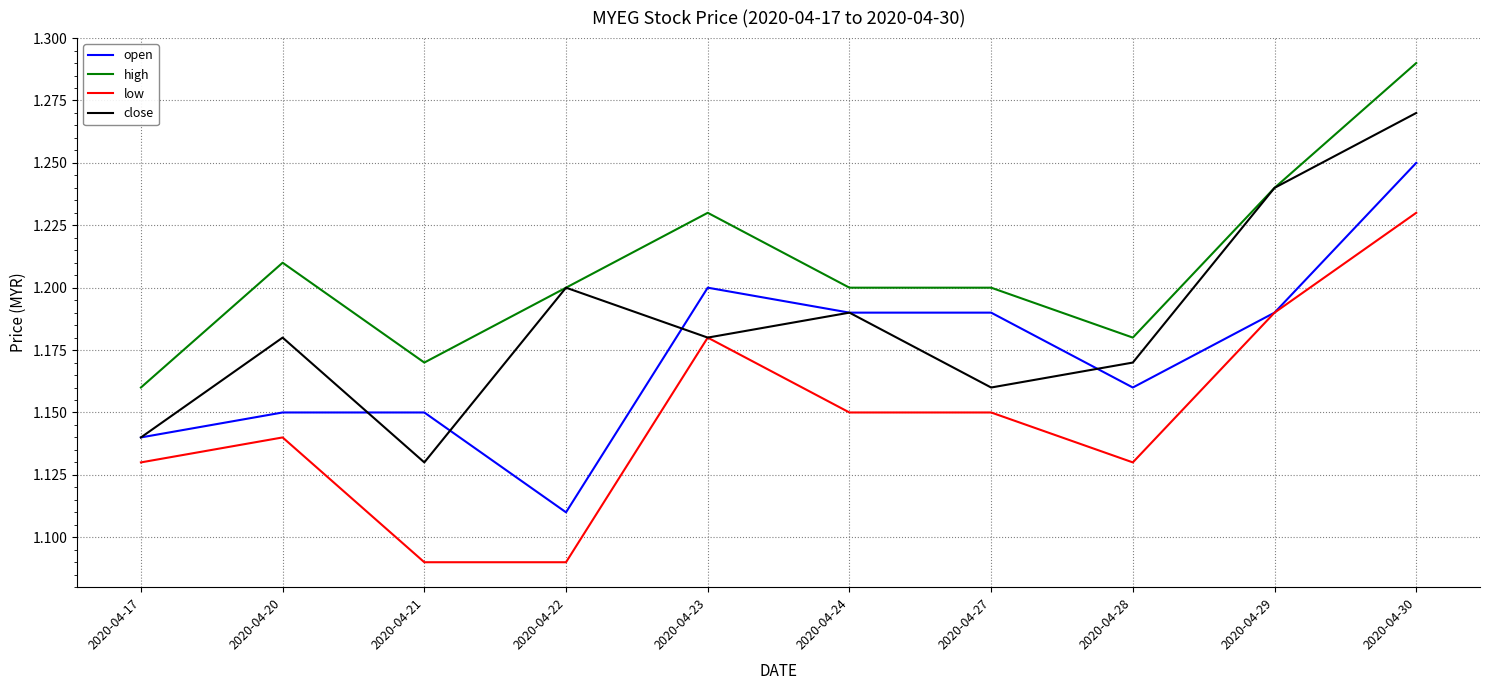

After their last crossing, which series has the higher values: open or close?

close